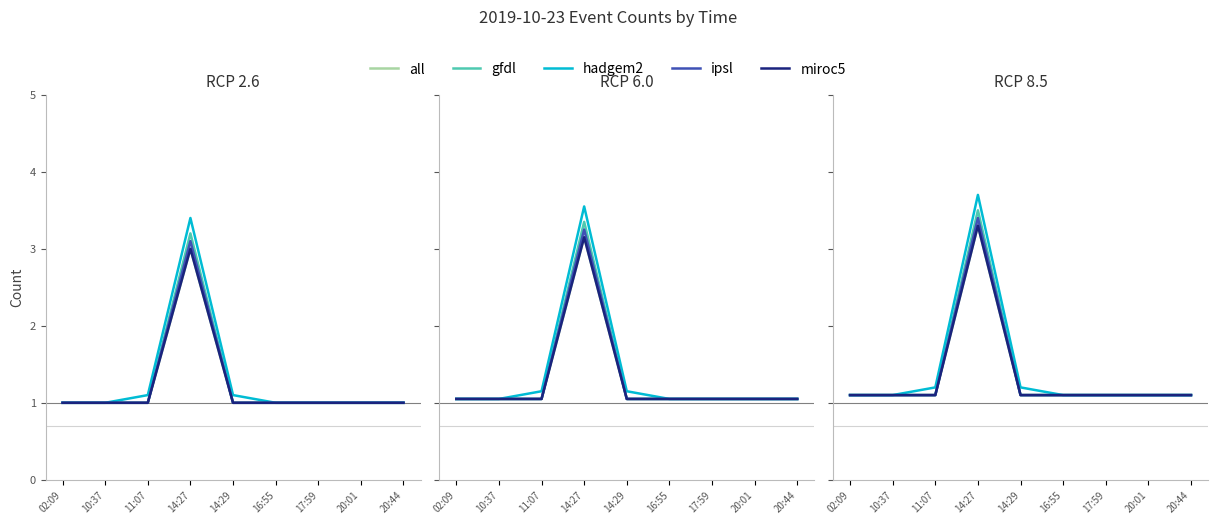

At which label is gfdl closest to 2?

02:09